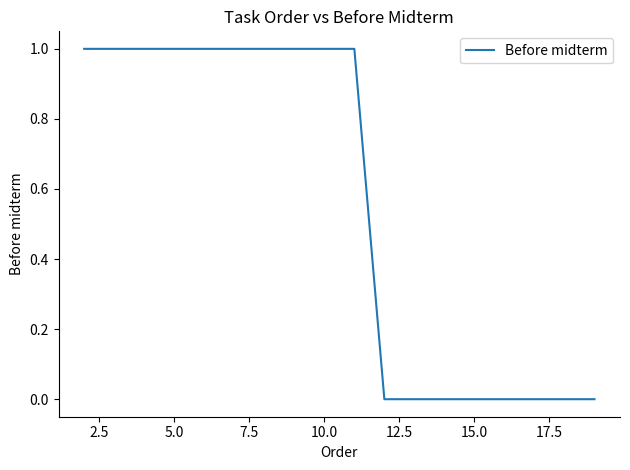

How many lines are shown in the chart?

1